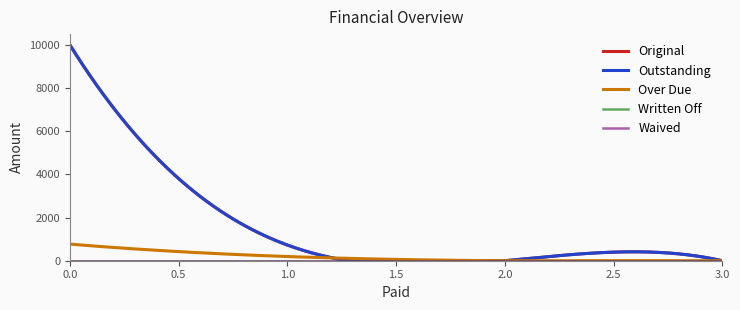

Is this an area chart (filled region under the line)?

No